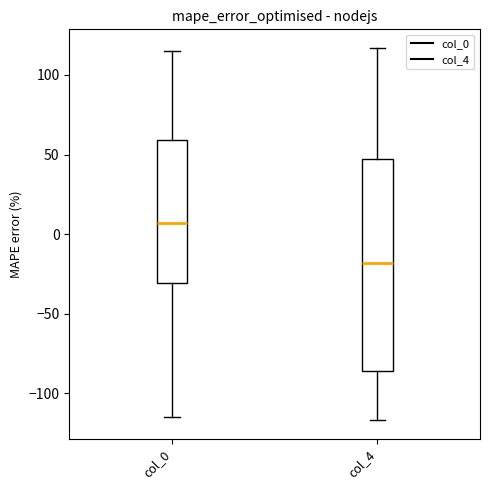

Where does the upper whisker of the box for col_0 end on the y-axis? The values are not printed on the chart, so give them approximately, as read against the axis.

115